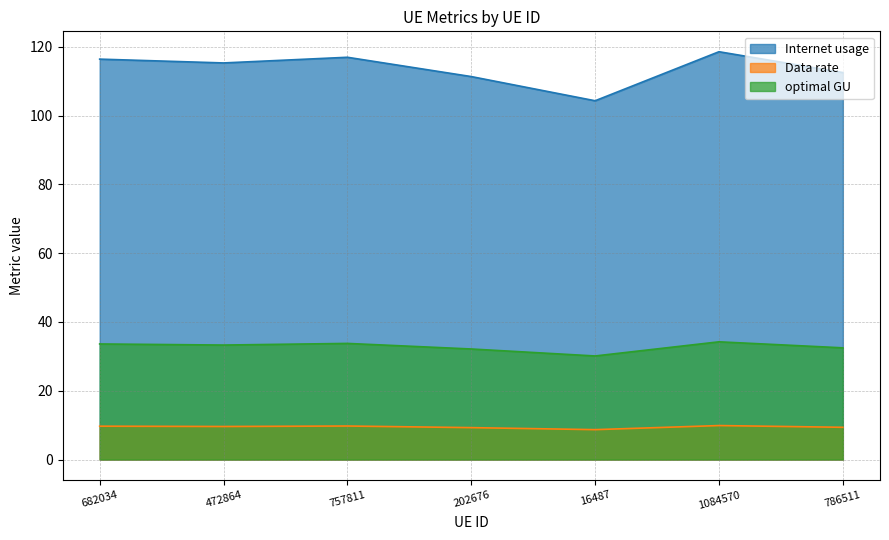

What is the highest value of the Data rate series?

9.9